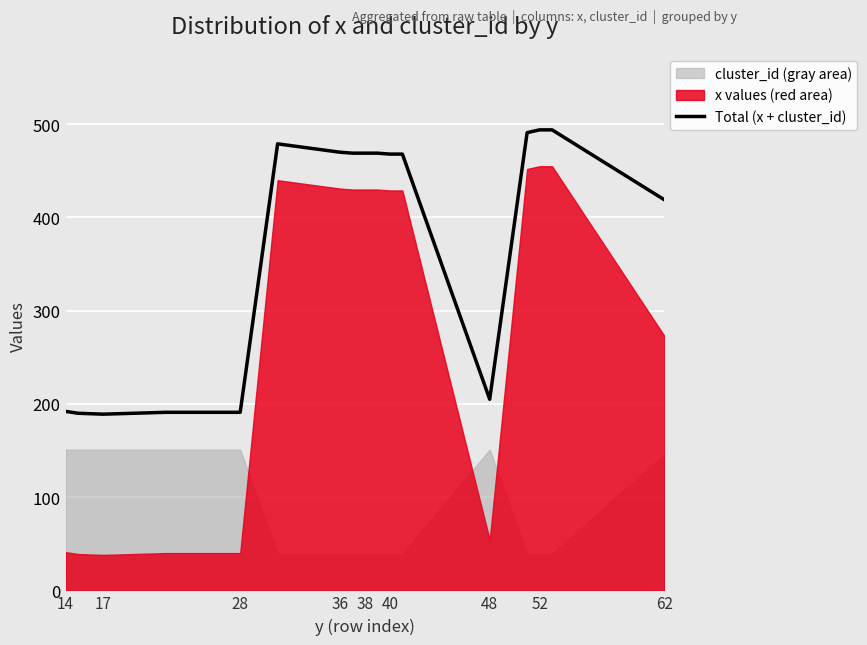

Which has a higher value, 17 or 62?

62